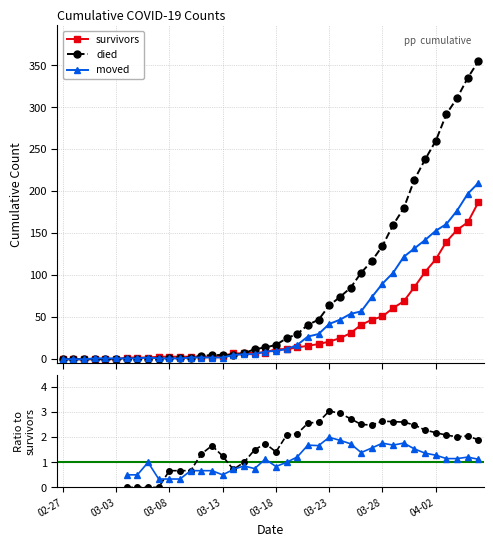

What is the average value of the survivors series?

36